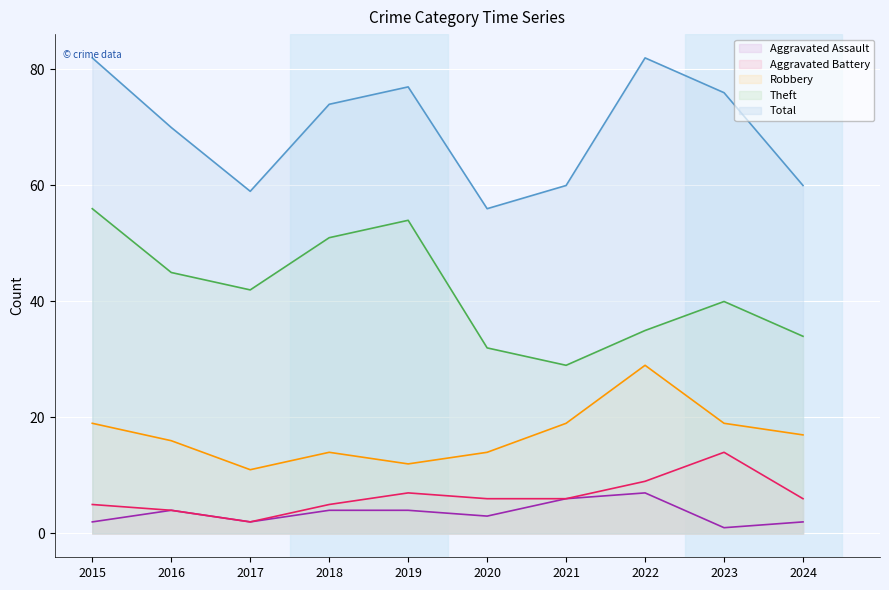

True or false: Aggravated Assault and Aggravated Battery intersect in this chart.

False